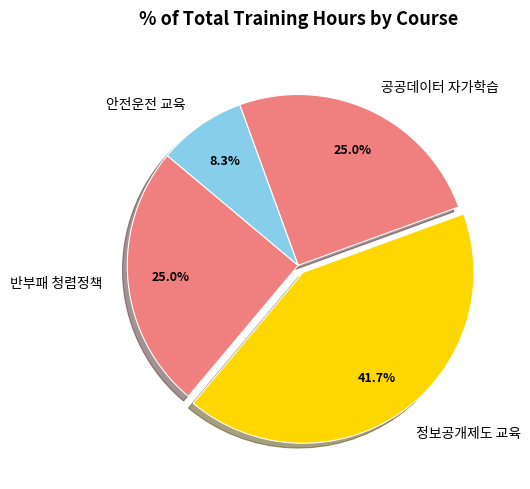

Combined, do 공공데이터 자가학습 and 정보공개제도 교육 account for over 50%?

Yes